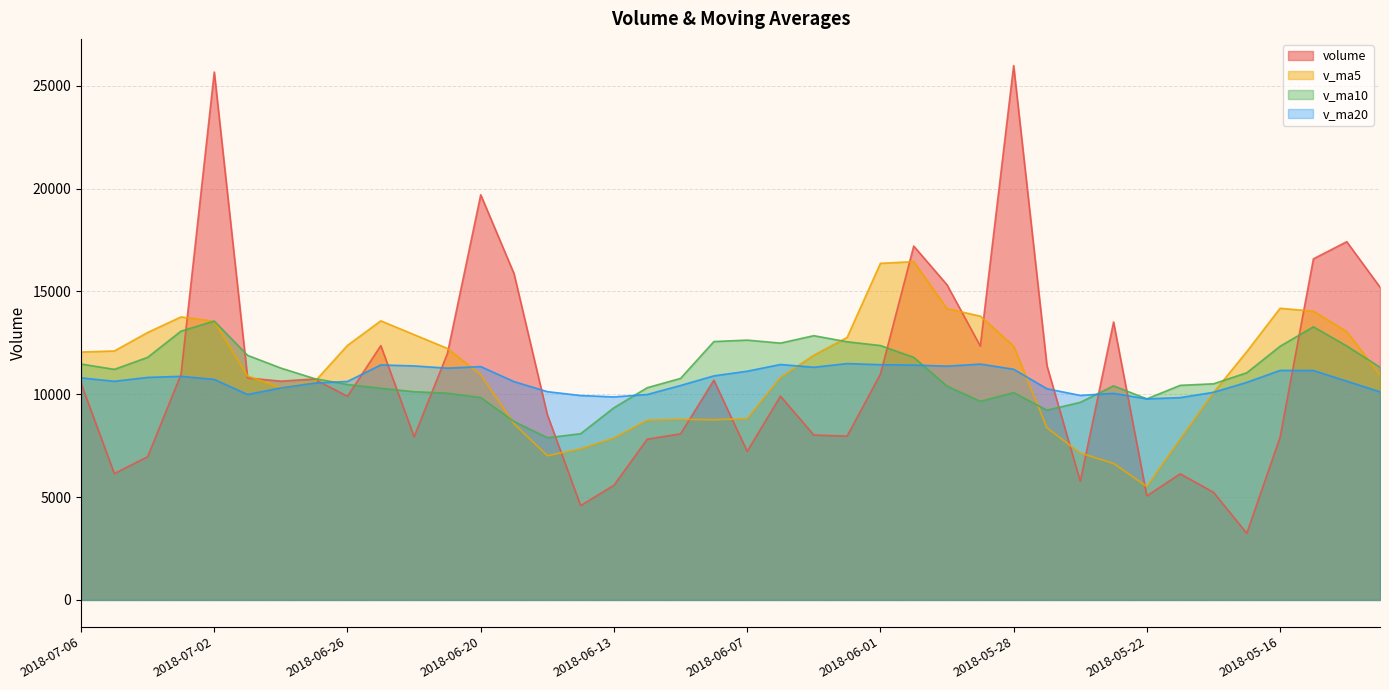

How many lines are shown in the chart?

4